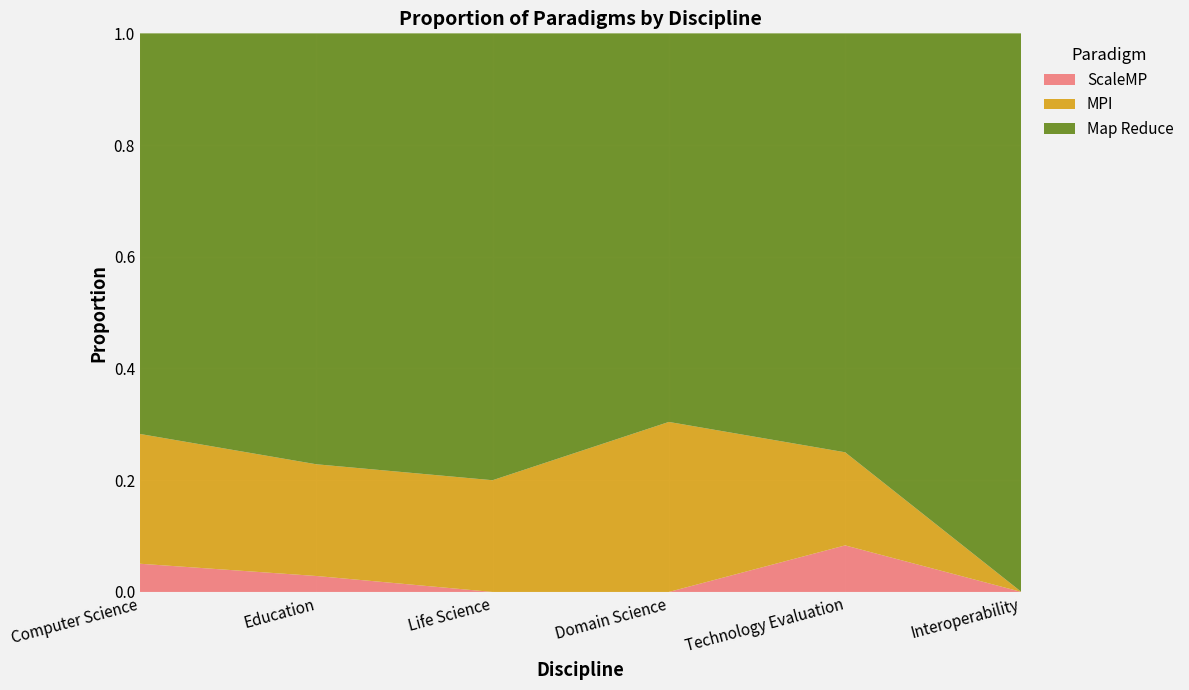

Reading left to right, what are all the values shown in this chart?

ScaleMP: 0.1	0.0	0.0	0.0	0.1	0.0
MPI: 0.2	0.2	0.2	0.3	0.2	0.0
Map Reduce: 0.7	0.8	0.8	0.7	0.8	1.0